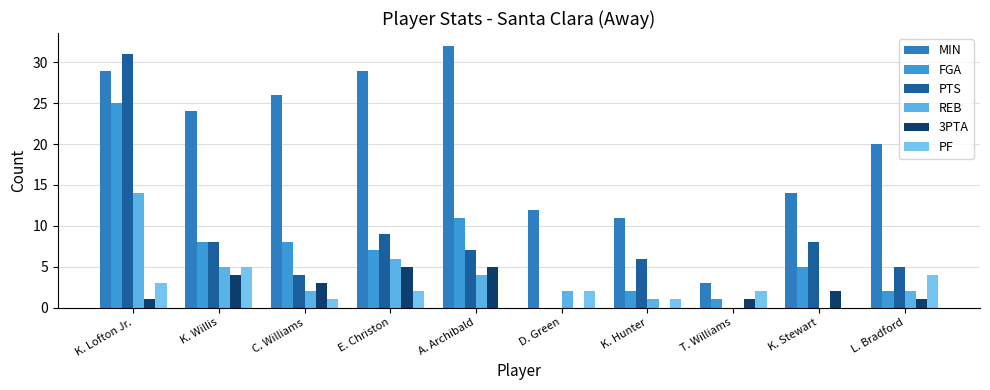

What position from the left is E. Christon?

4